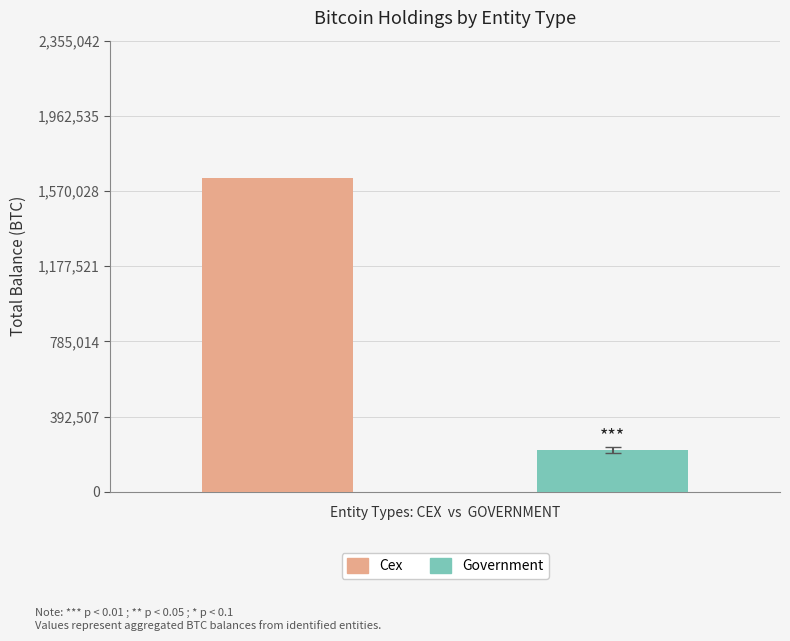

What is the maximum value shown in the chart?

1635447.7